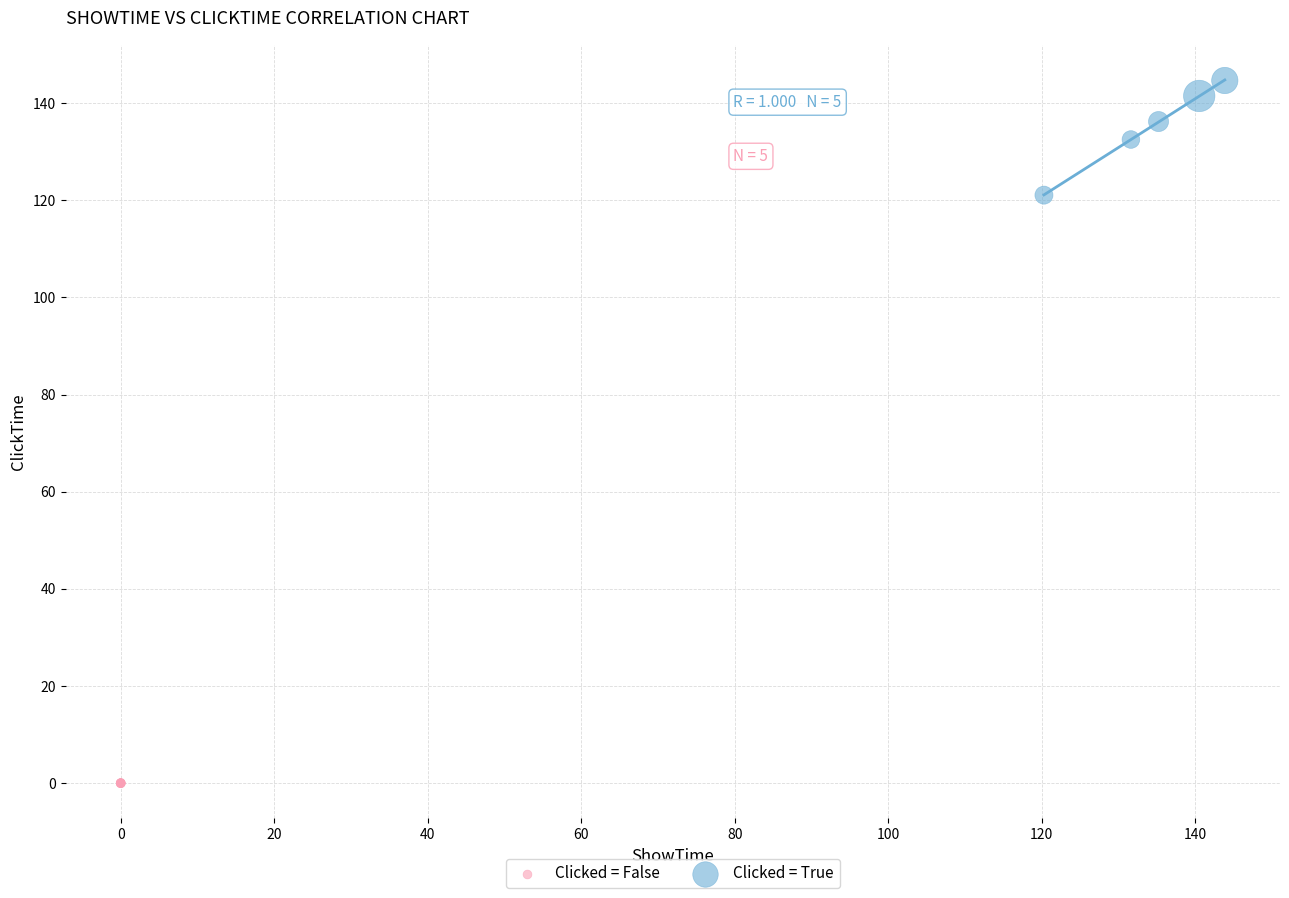

Which series contains the highest Y value?

Clicked = True